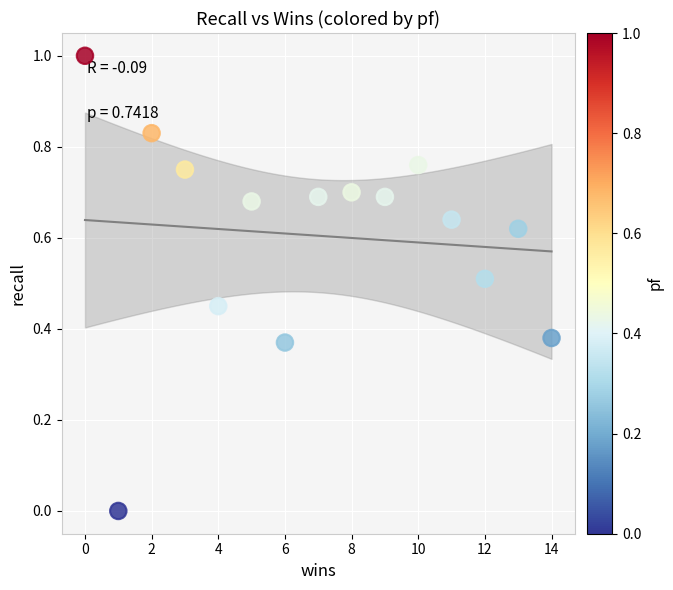

What is the range of Y values (max minus min)?

1.0